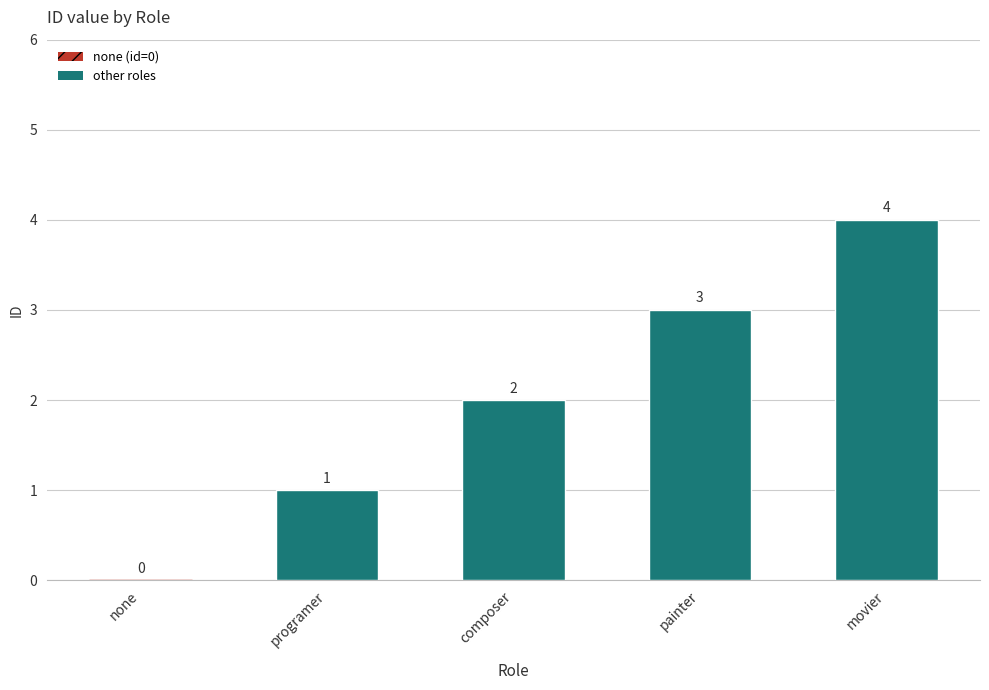

The value at painter is 3. True or false?

True